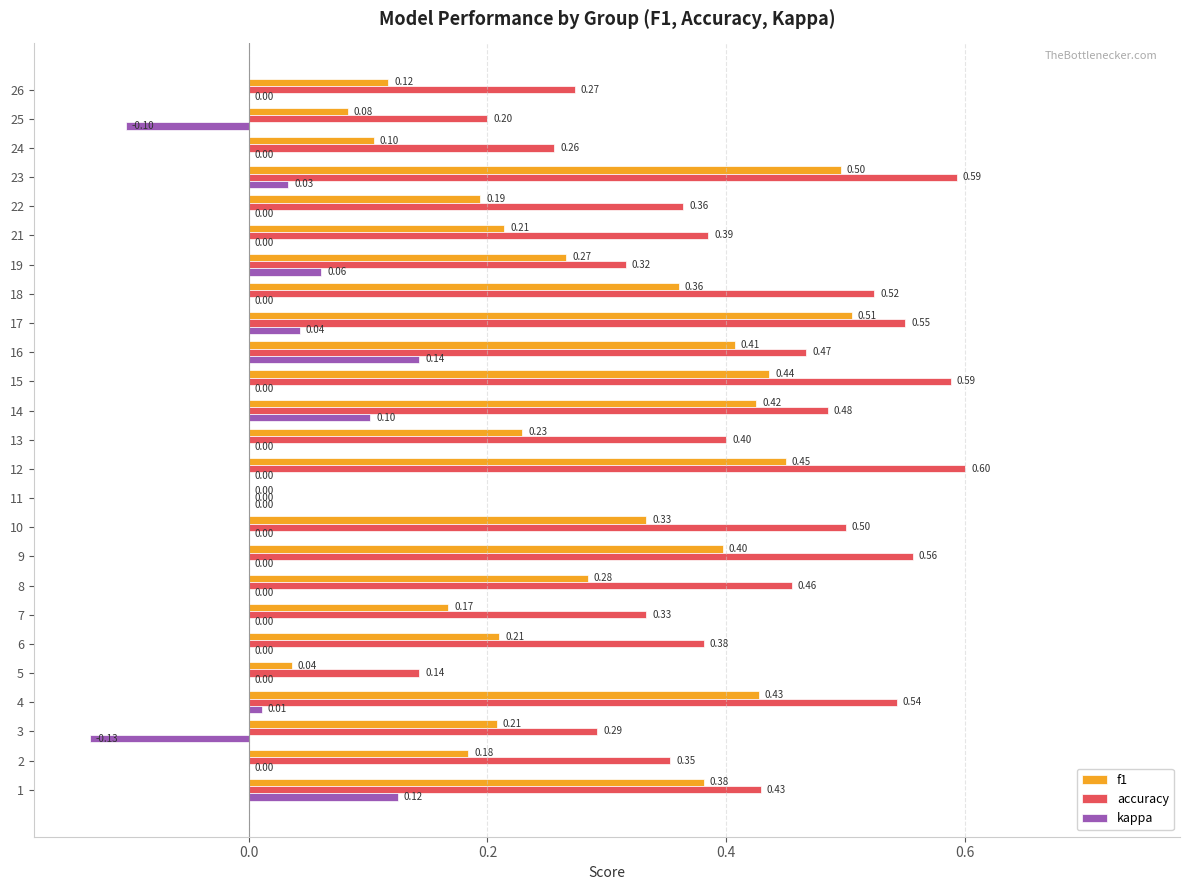

Which series has the largest range (max minus min)?

accuracy